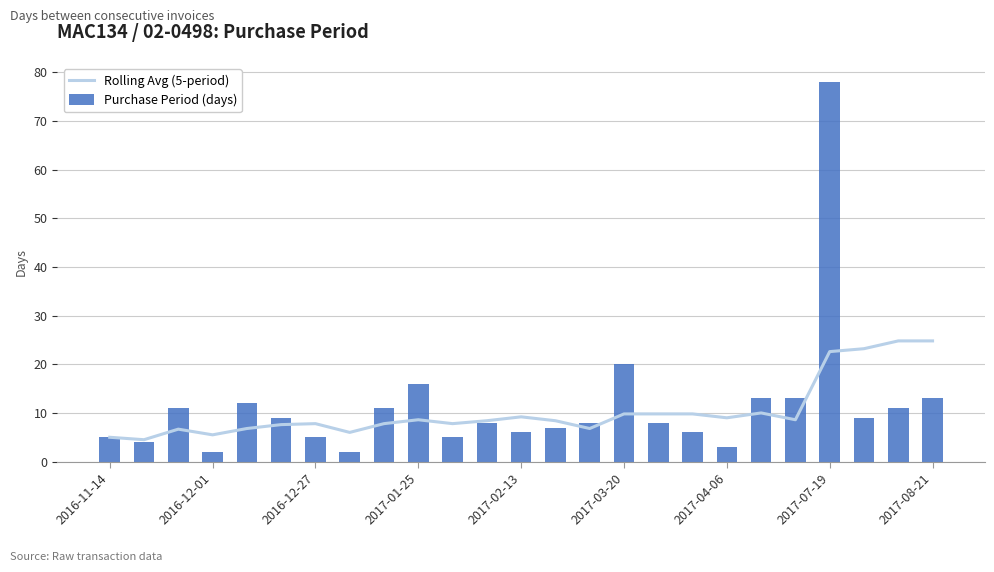

What is the difference between the maximum and minimum values in the Purchase Period (days) series?

76